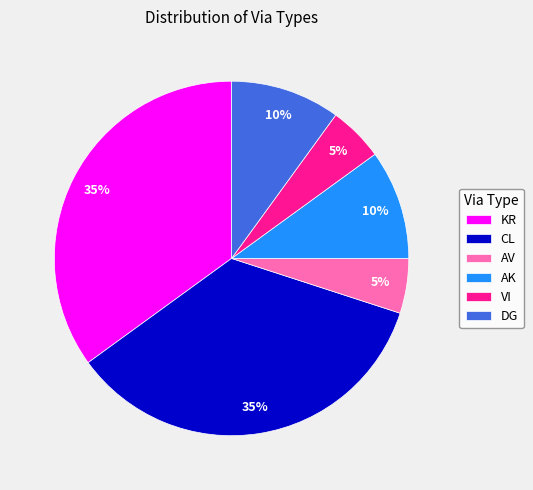

Approximately how many times larger is the value at AK compared to CL?

0.3